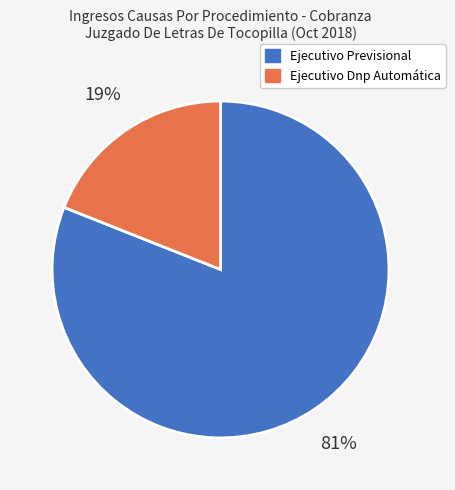

Rank the categories by value from lowest to highest.

Ejecutivo Dnp Automática, Ejecutivo Previsional